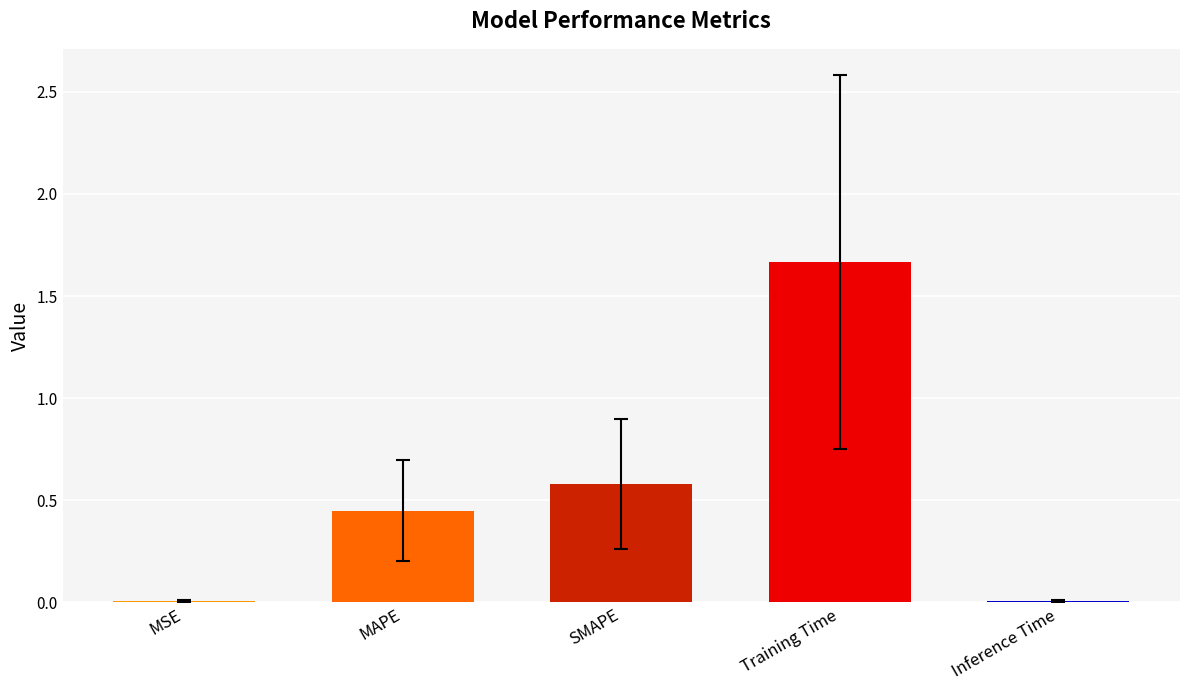

How many distinct data groups are displayed?

1